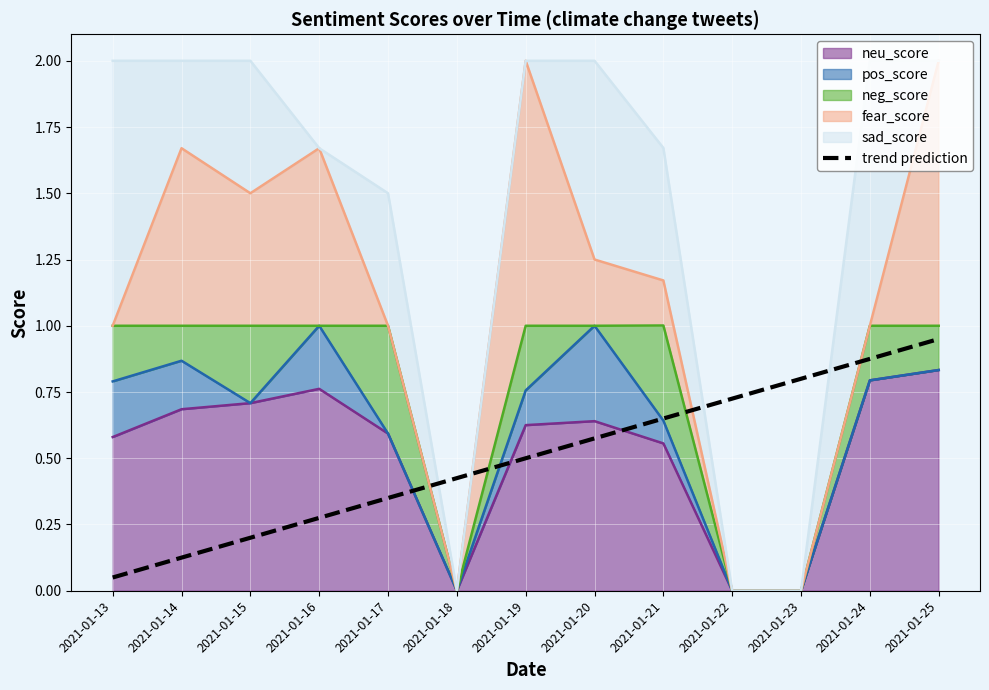

What is the difference between the values at 2021-01-21 and 2021-01-25?

0.3